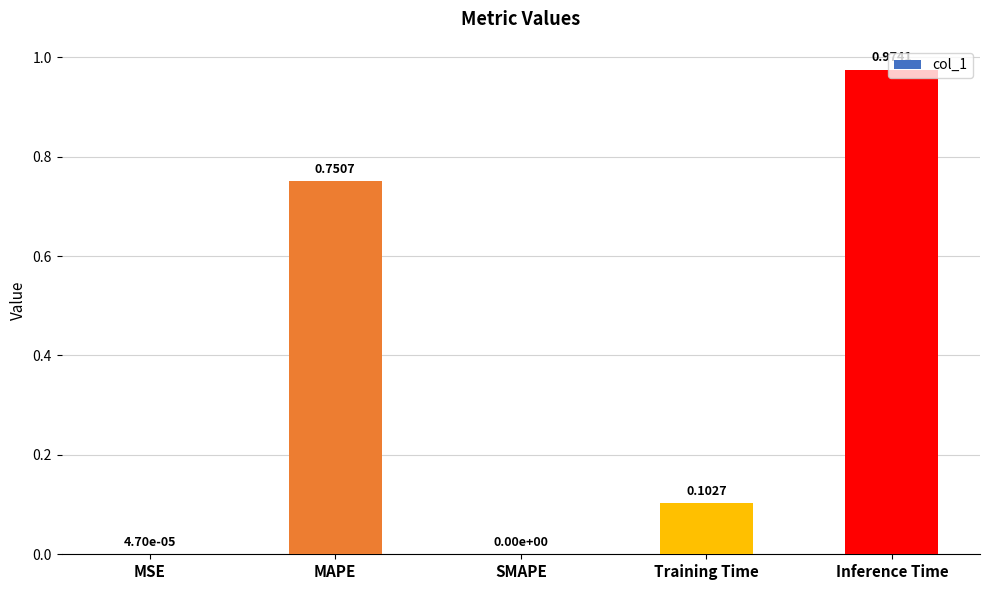

Which category has the highest value across all series?

Inference Time